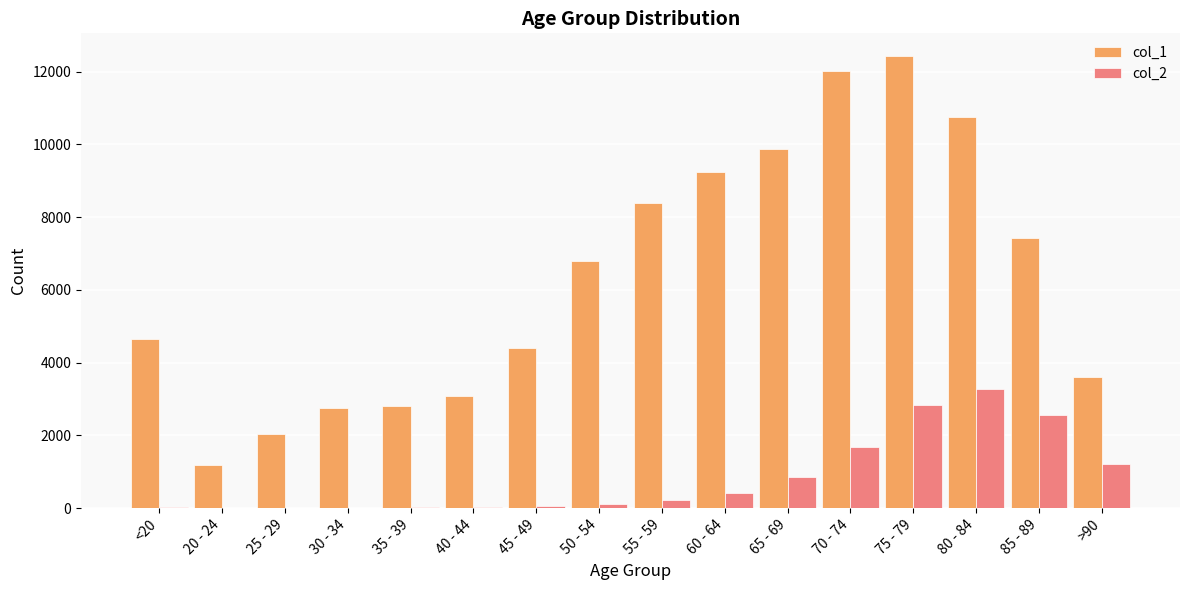

Is the value of col_2 at 80 - 84 greater than the value of col_1 at <20?

No